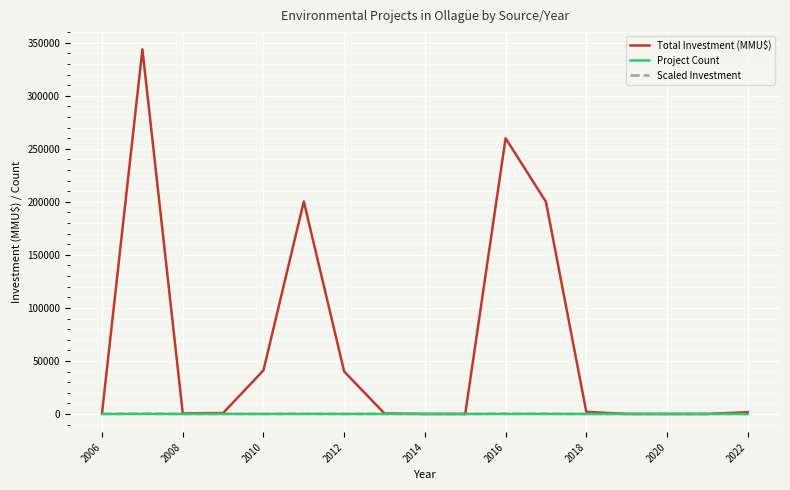

What is the maximum value shown in the chart?

343810.0